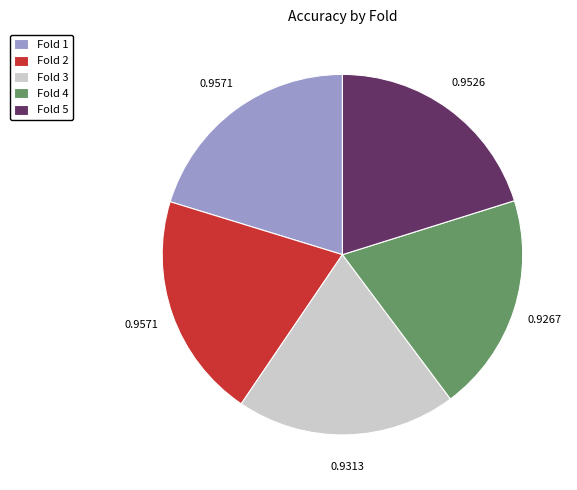

Which has a higher value, Fold 3 or Fold 1?

Fold 1